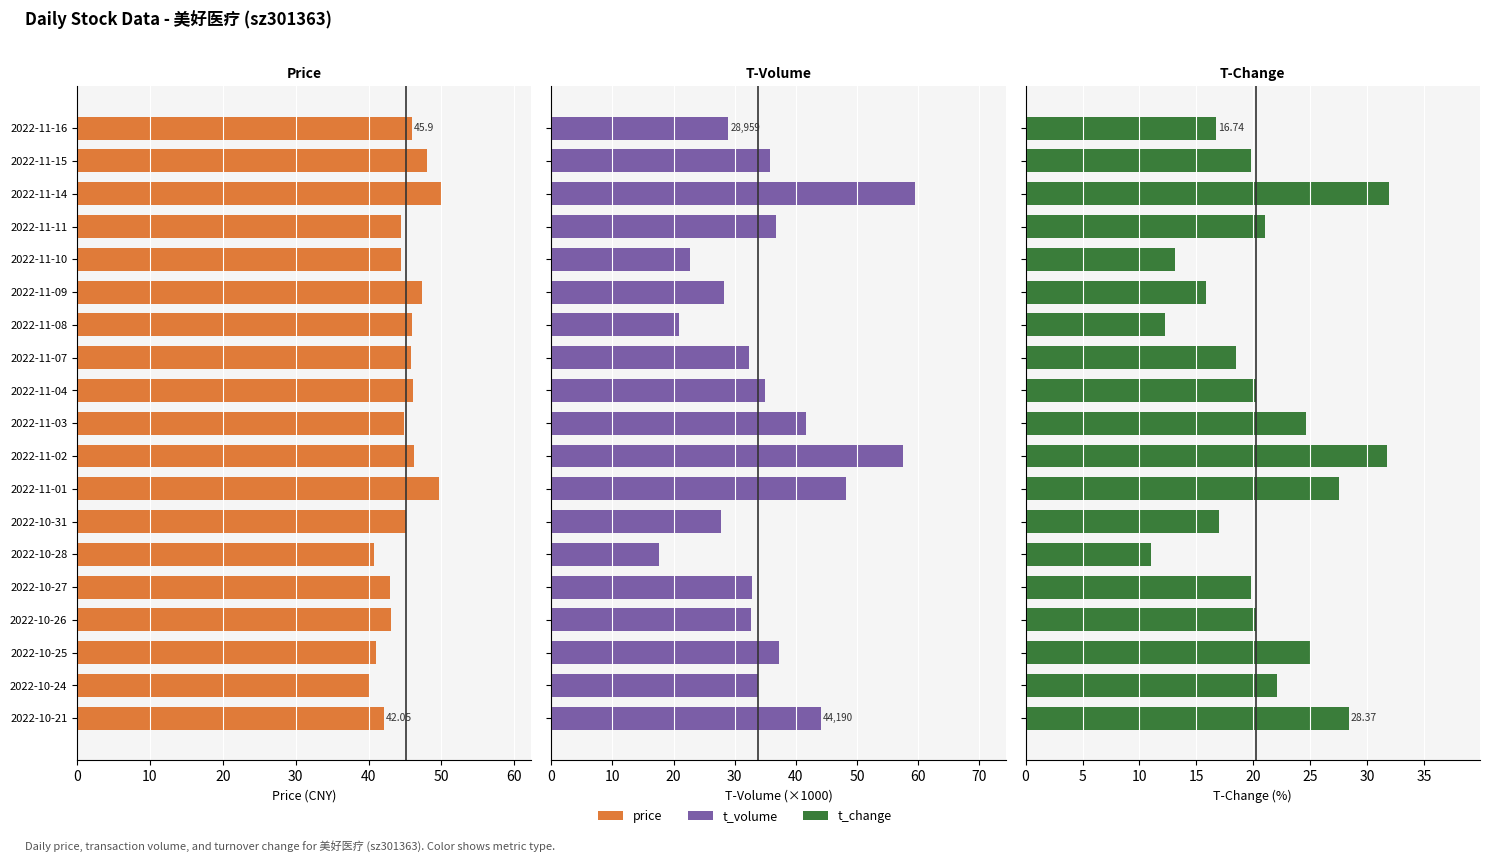

What is the approximate value of price at 2022-11-16?

45.9